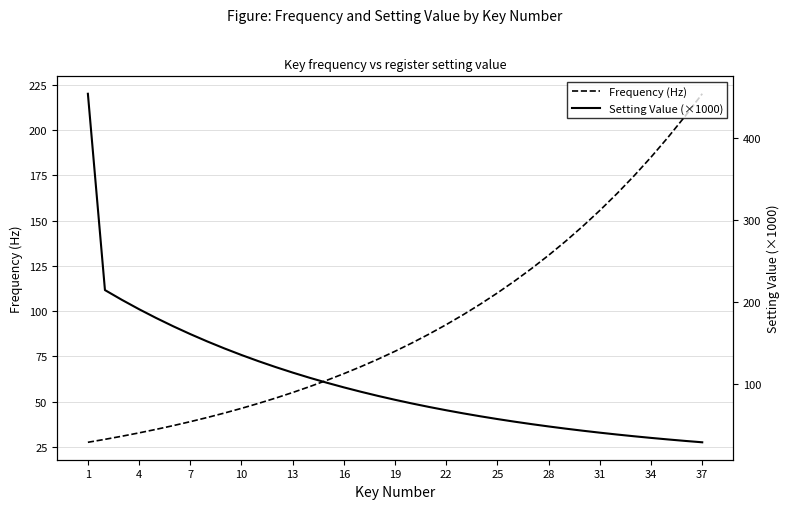

What is the lowest value of the Frequency (Hz) series?

27.5